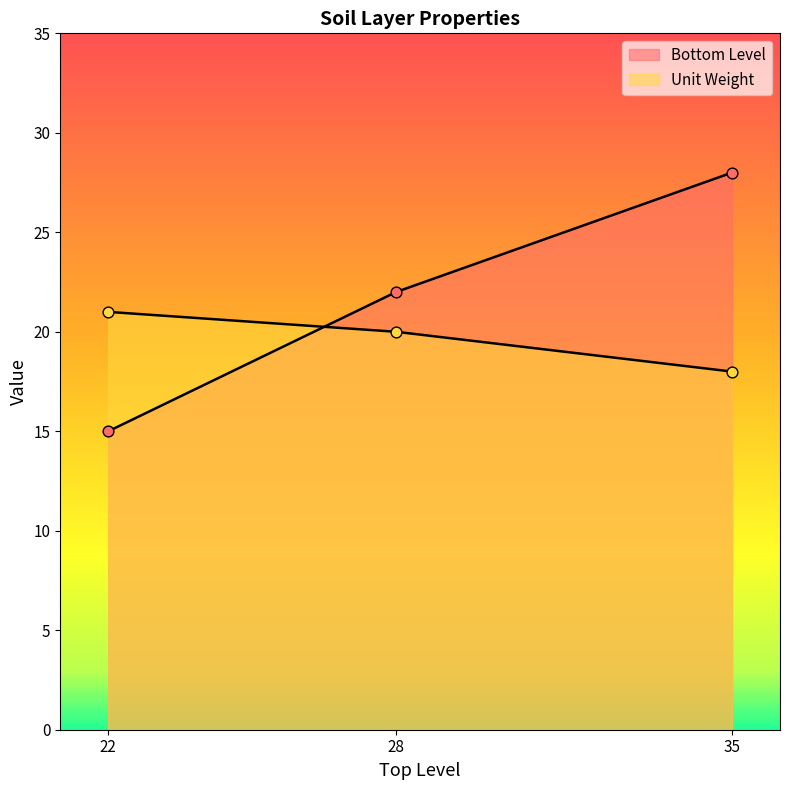

Which series reaches the minimum Y coordinate?

Bottom Level